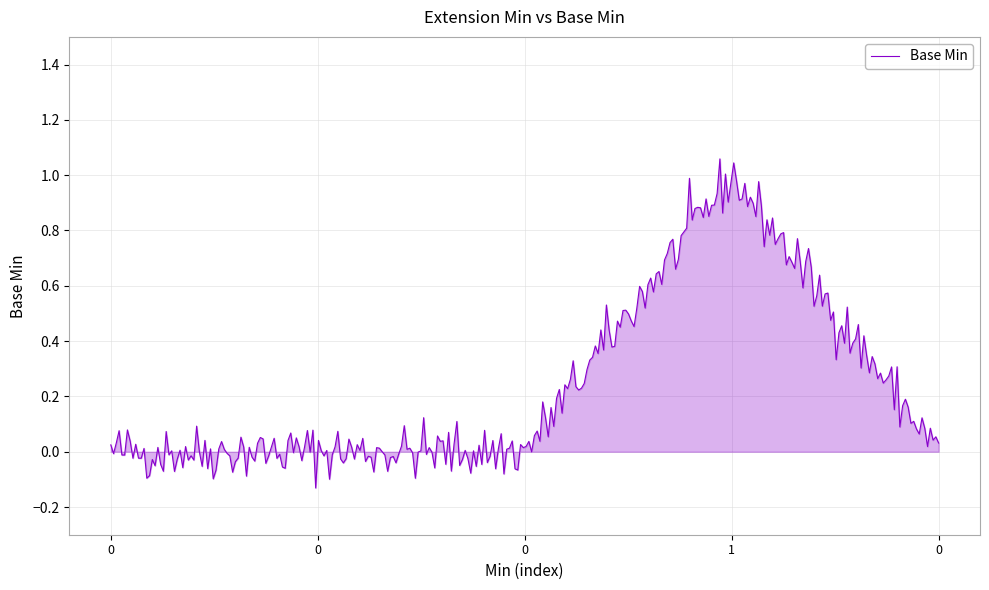

Count the number of data series in this chart.

1